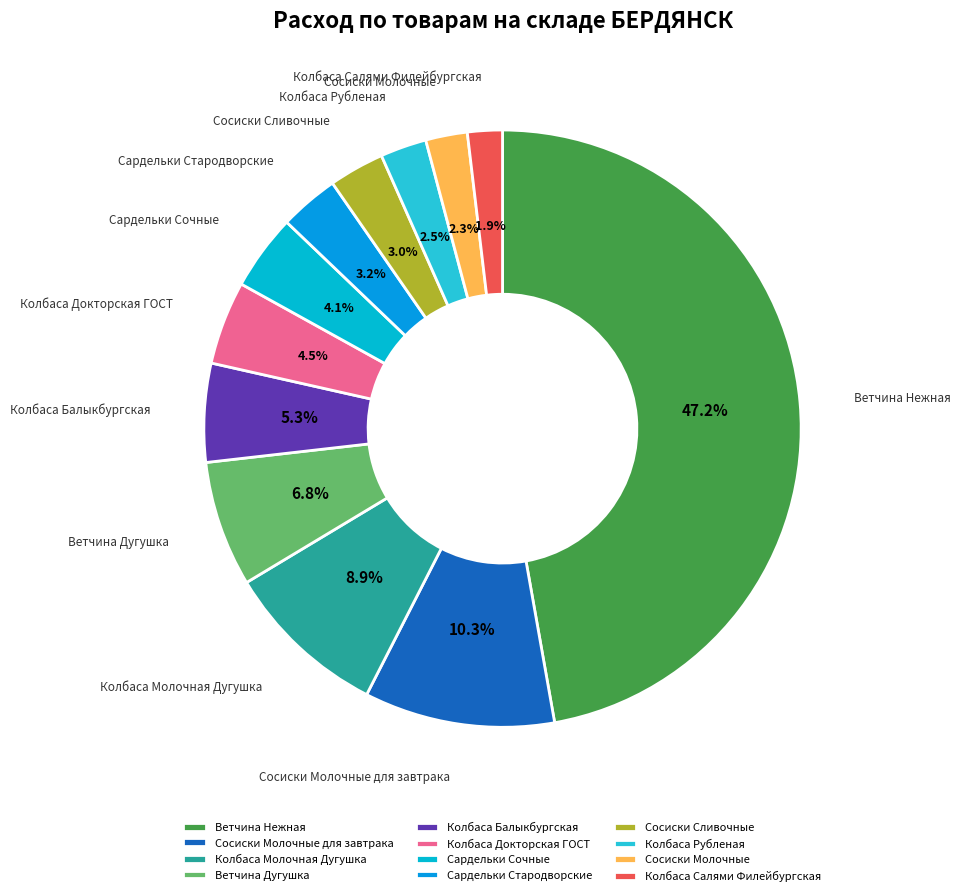

Approximately how many times larger is the value at Сосиски Сливочные compared to Колбаса Докторская ГОСТ?

0.7